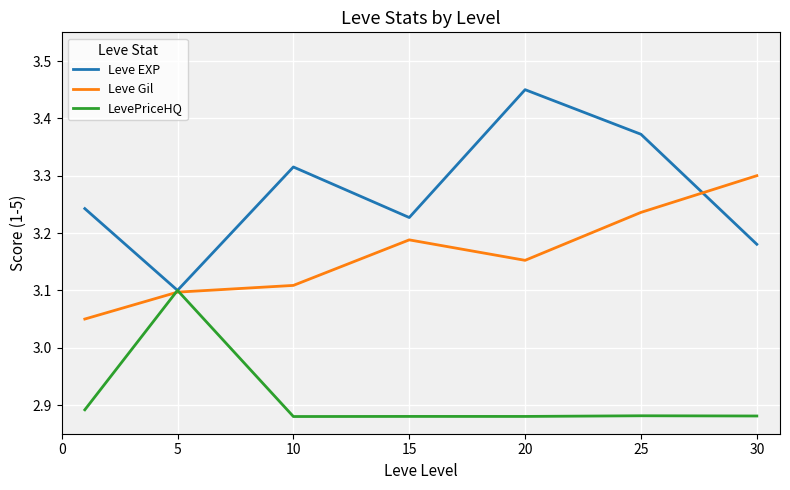

Which series has the largest total across all categories?

Leve EXP